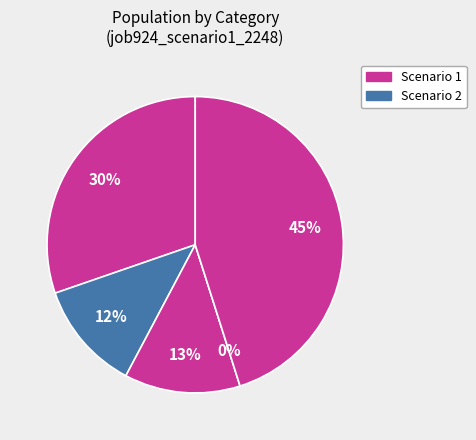

Count the number of slices in the pie.

5